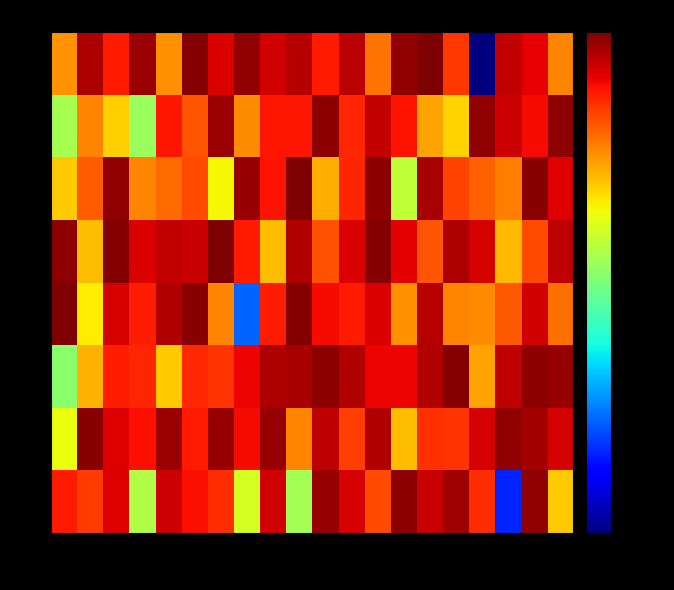

What is the greatest value displayed?

998781